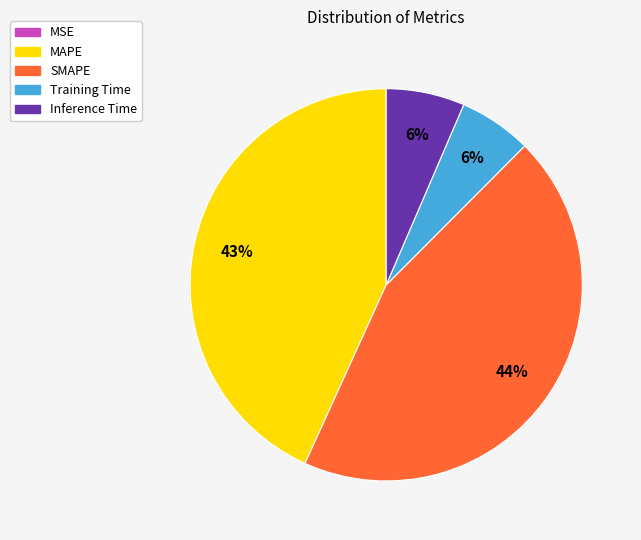

Combined, do Inference Time and SMAPE account for over 50%?

Yes